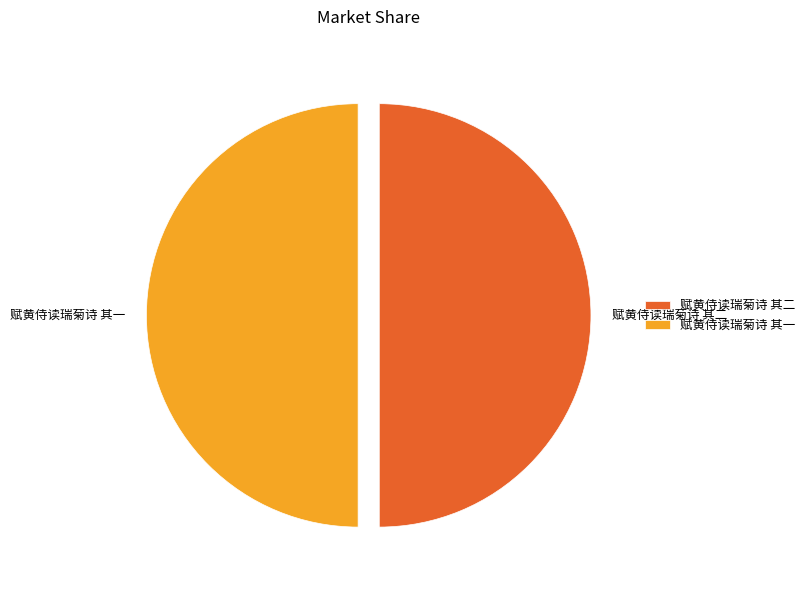

Approximately how many times larger is the value at 赋黄侍读瑞菊诗 其一 compared to 赋黄侍读瑞菊诗 其二?

1.0